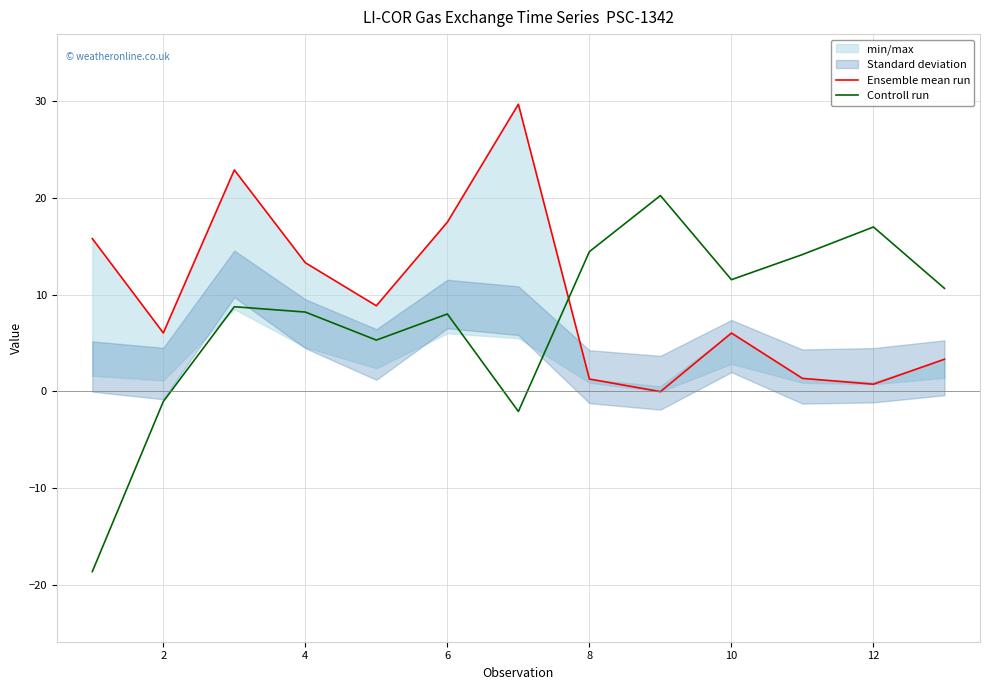

How many values in Ensemble mean run are above zero?

12